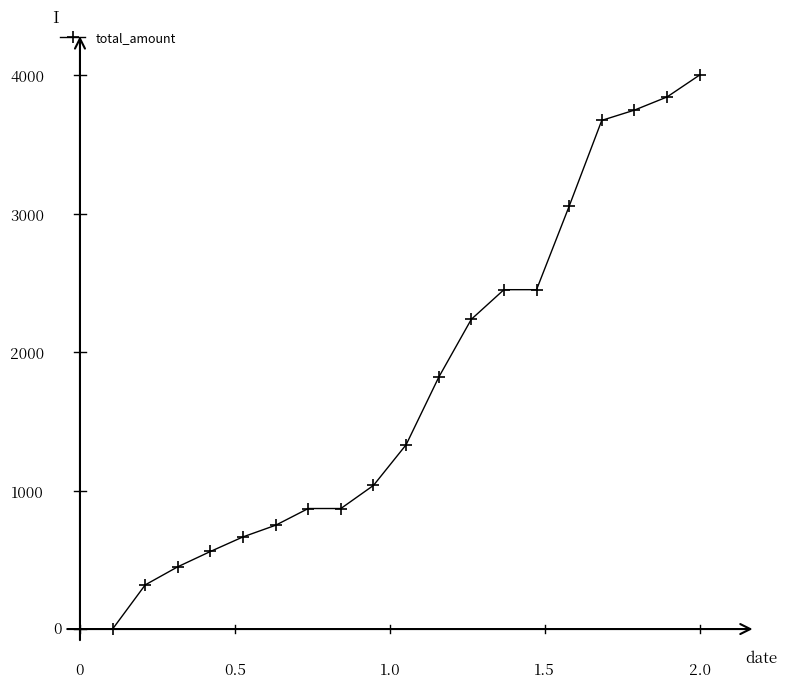

What is the average value?

1706.0